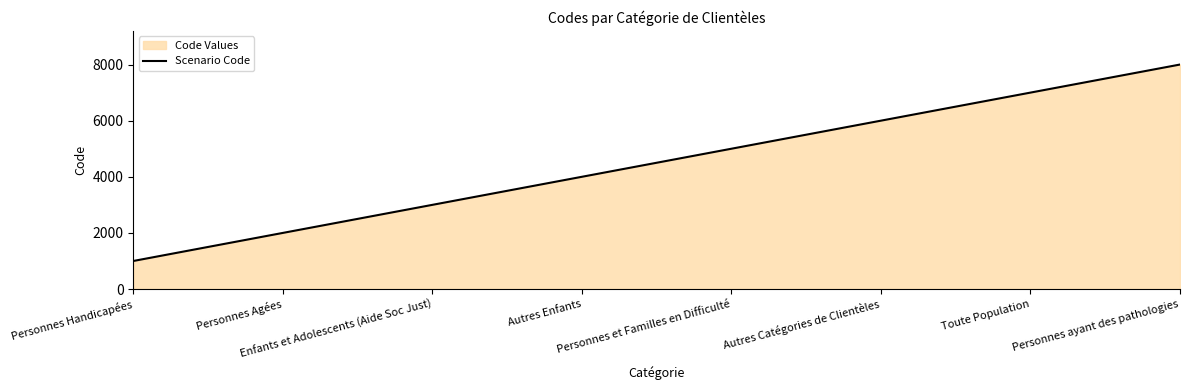

Rank the categories by value from lowest to highest.

Personnes Handicapées, Personnes Agées, Enfants et Adolescents (Aide Soc Just), Autres Enfants, Personnes et Familles en Difficulté, Autres Catégories de Clientèles, Toute Population, Personnes ayant des pathologies